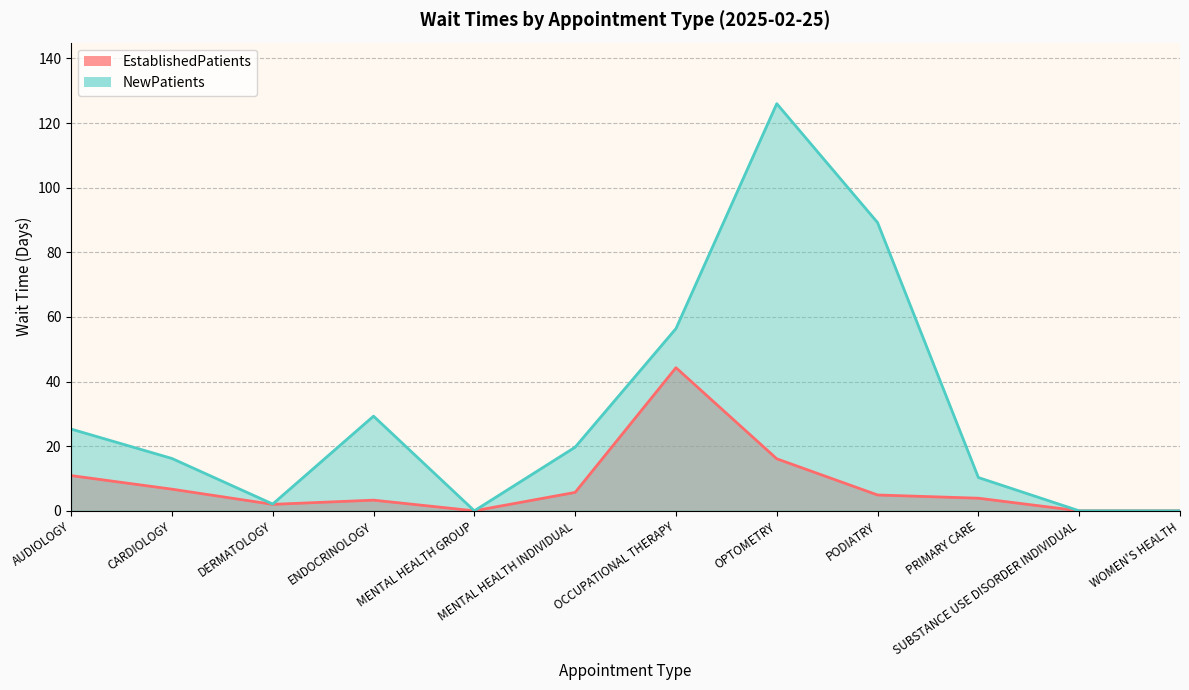

At which label does EstablishedPatients reach its peak?

OCCUPATIONAL THERAPY